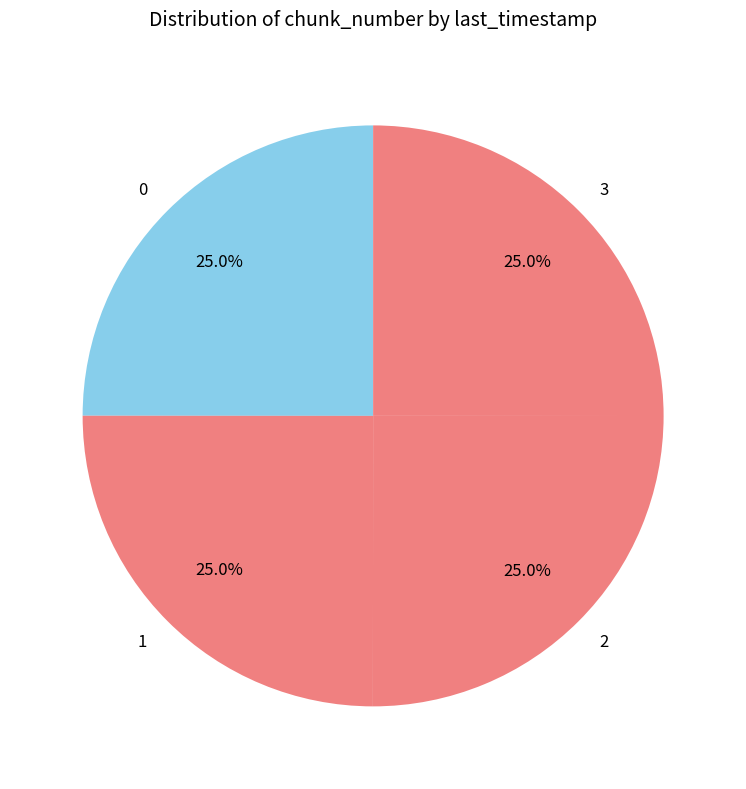

To the nearest percent, what percentage of the pie is 2?

25%